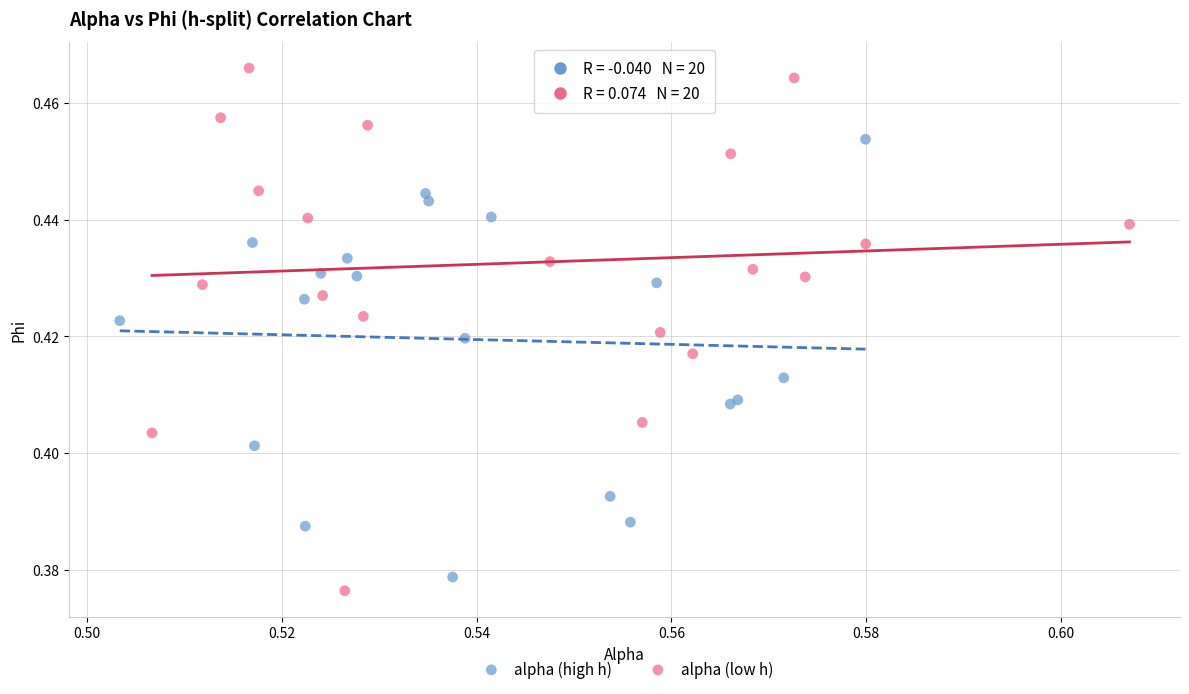

Which series reaches the maximum Y coordinate?

alpha (low h)